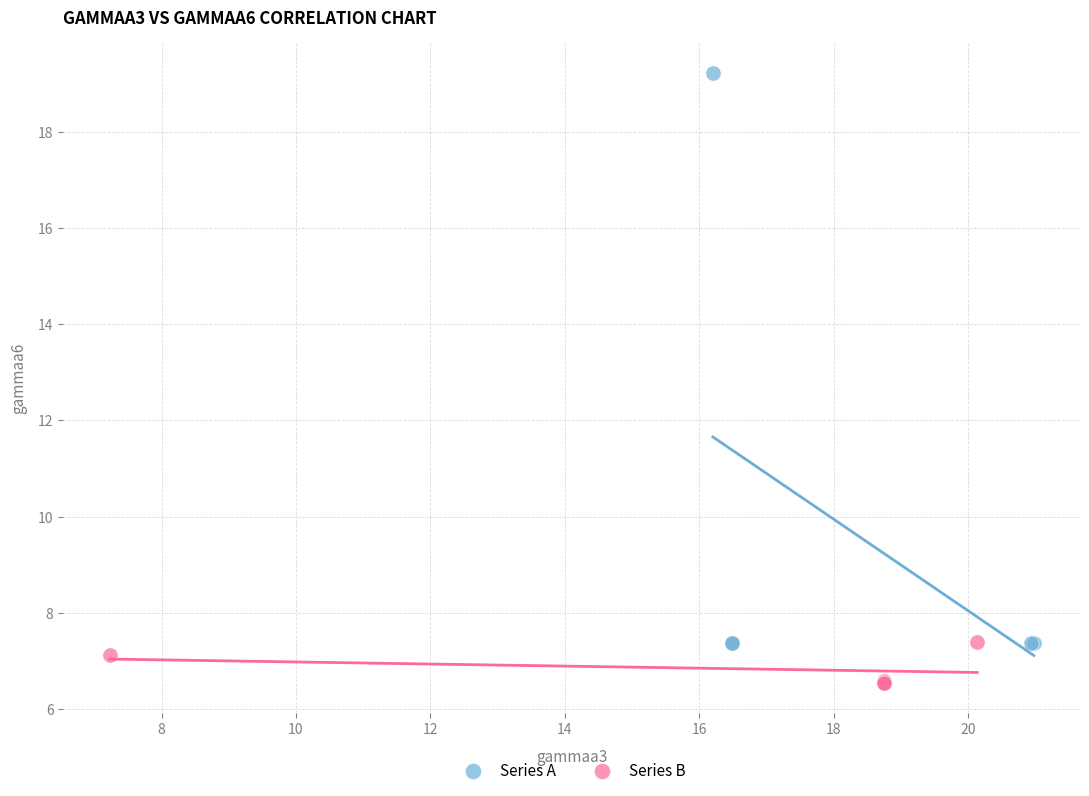

Which series reaches the maximum Y coordinate?

Series A